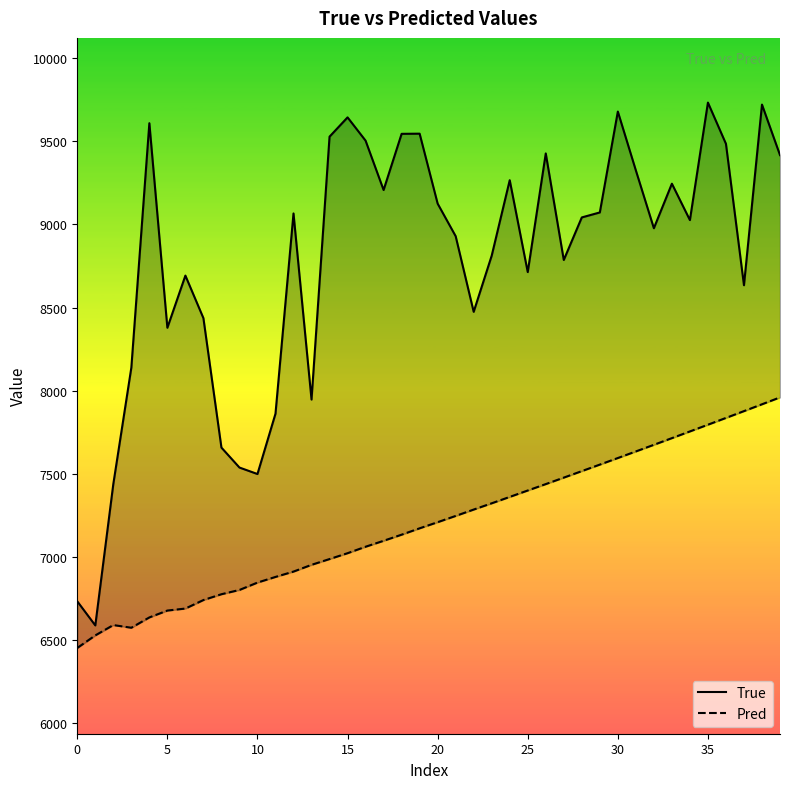

What is the average value of the Pred series?

7201.7